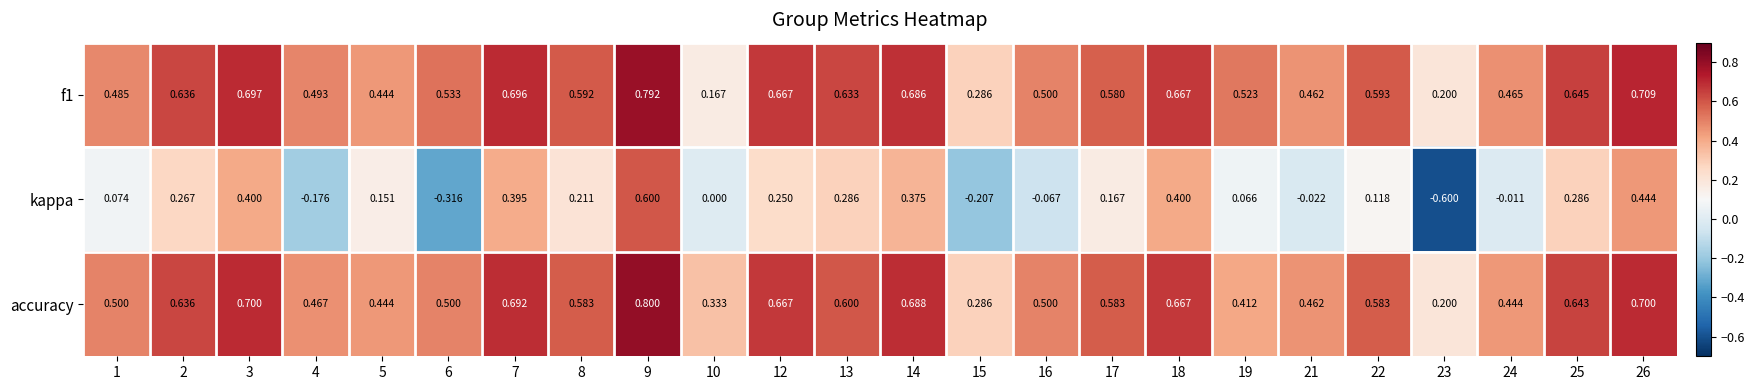

Is the value of kappa at 10 greater than the value of accuracy at 19?

No